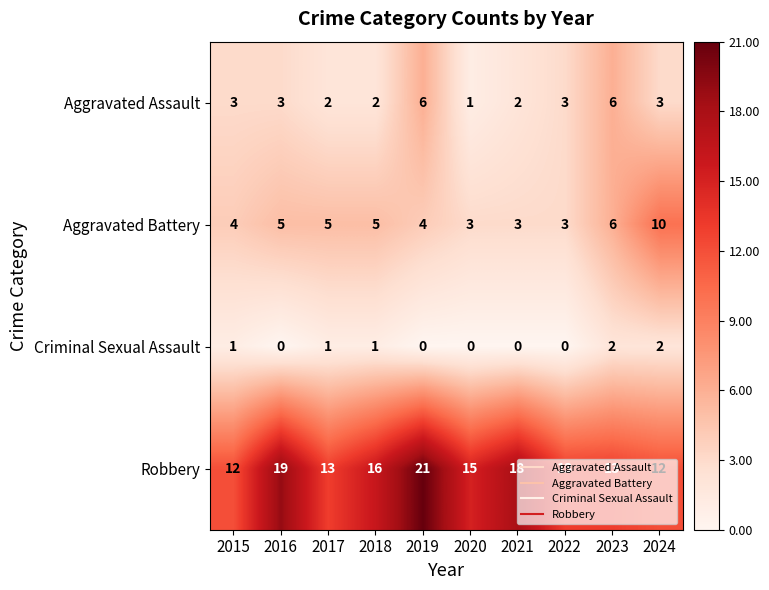

At which category is the sum across all series the highest?

2019